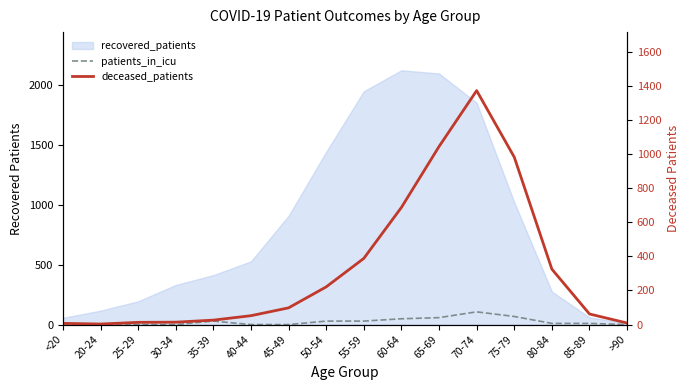

How many values in the patients_in_icu series are below 9?

7